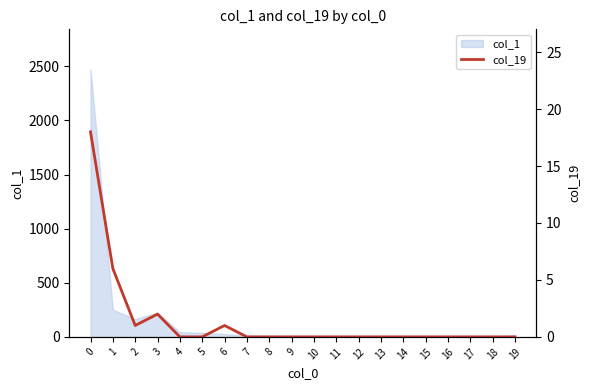

How many interior local valleys (lower than both neighbors) does the data have?

1